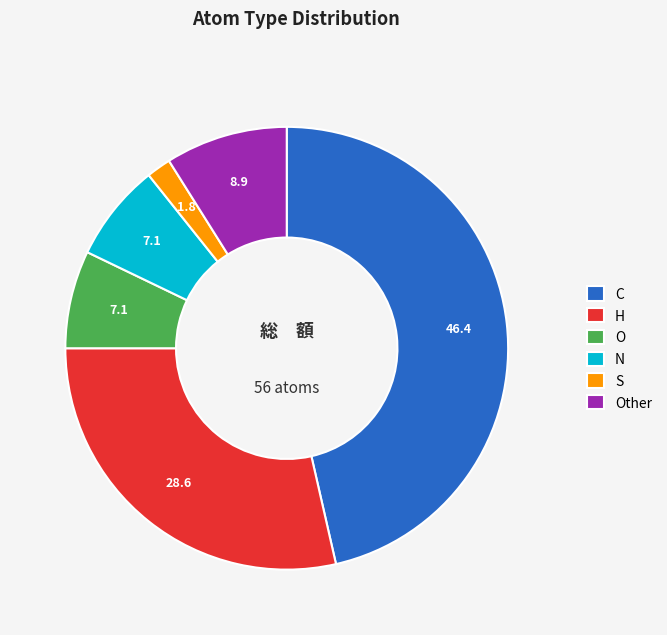

What is the ratio of the value at C to the value at H?

1.6